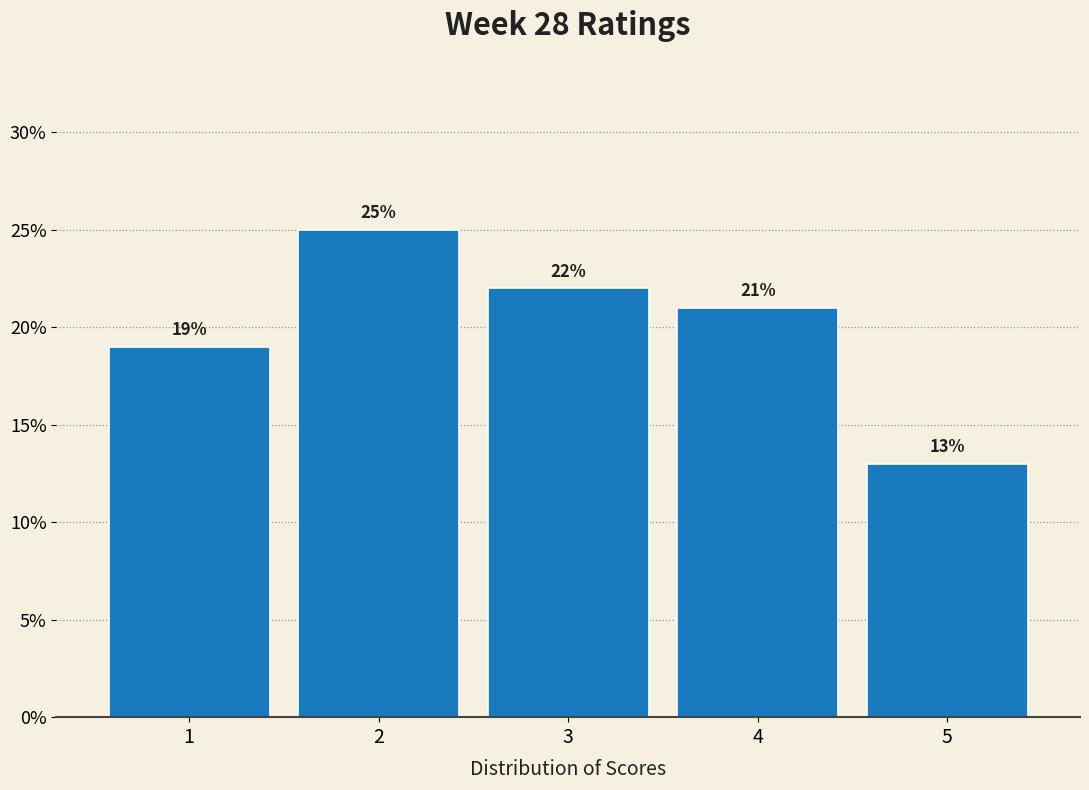

Reading left to right, list every bar in this chart as the range it spans on the x-axis followed by its height.

0.5 to 1.5: 19
1.5 to 2.5: 25
2.5 to 3.5: 22
3.5 to 4.5: 21
4.5 to 5.5: 13